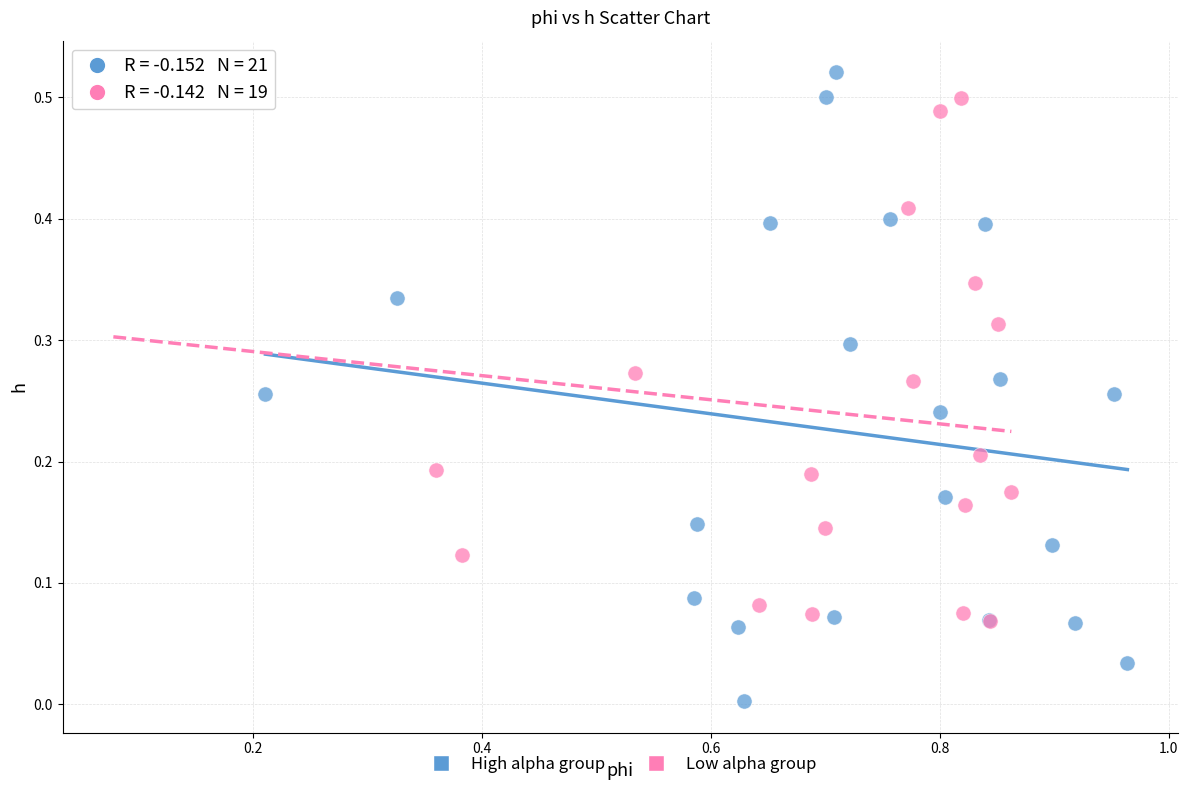

Which series reaches the minimum Y coordinate?

High alpha group